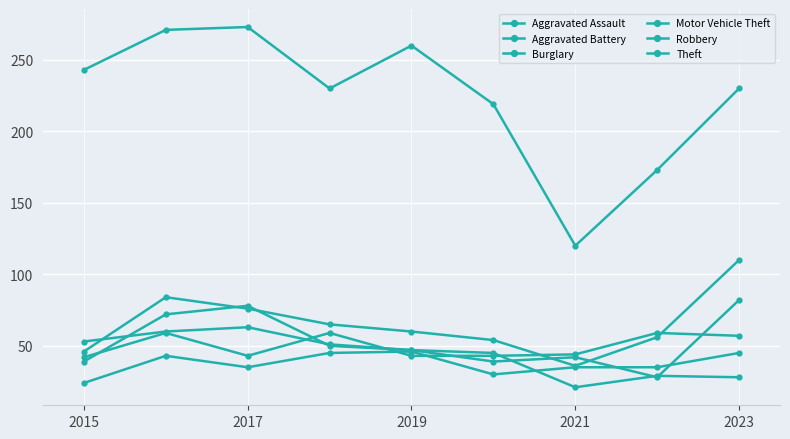

How many lines are shown in the chart?

6